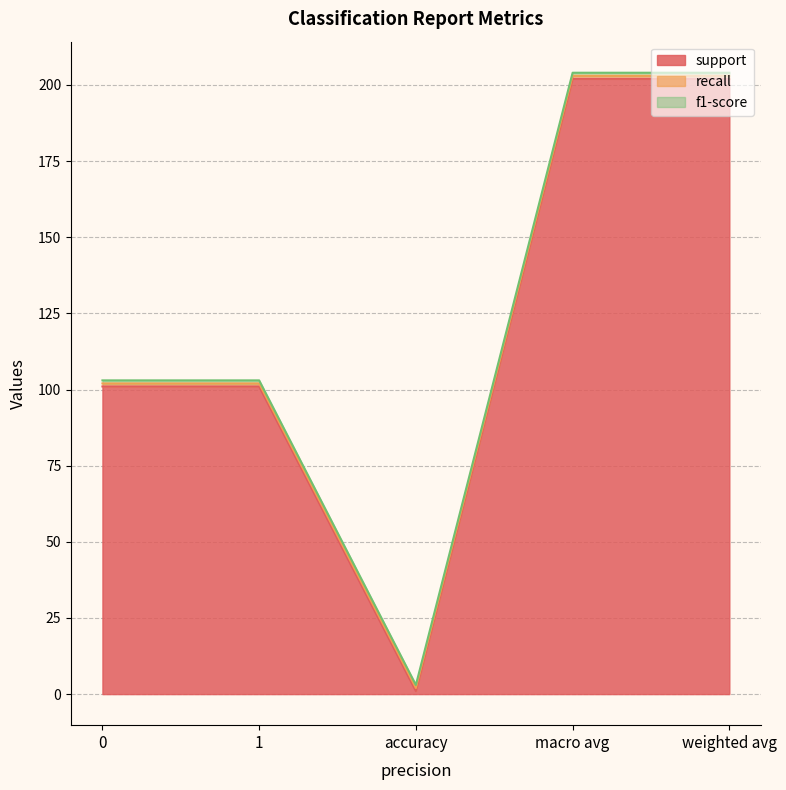

What is the value of the f1-score point at the 3rd from the left?

1